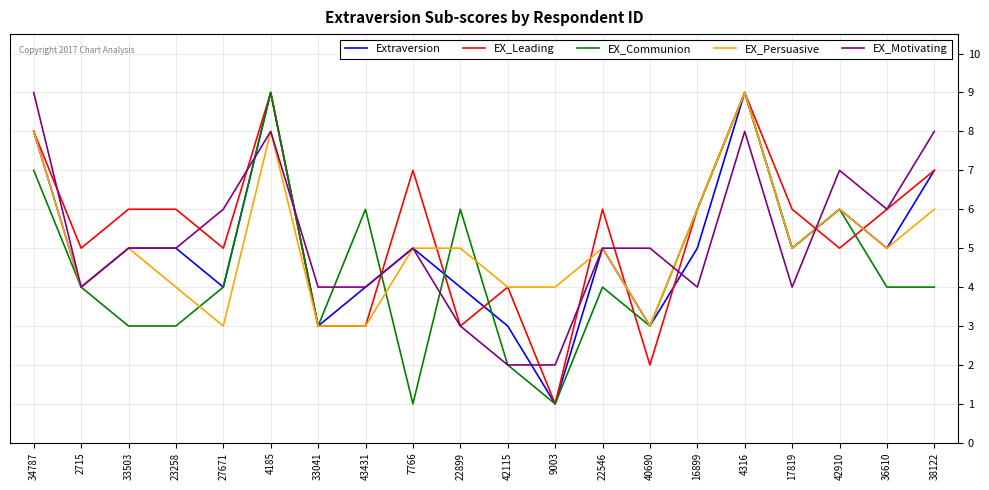

What is the total value across all series at 33041?

16